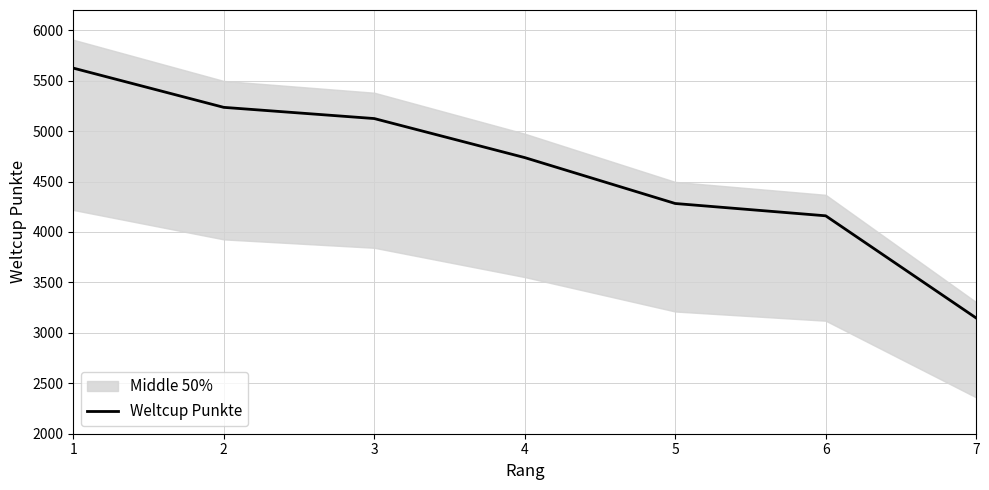

Does the chart display data point markers on the line(s)?

No